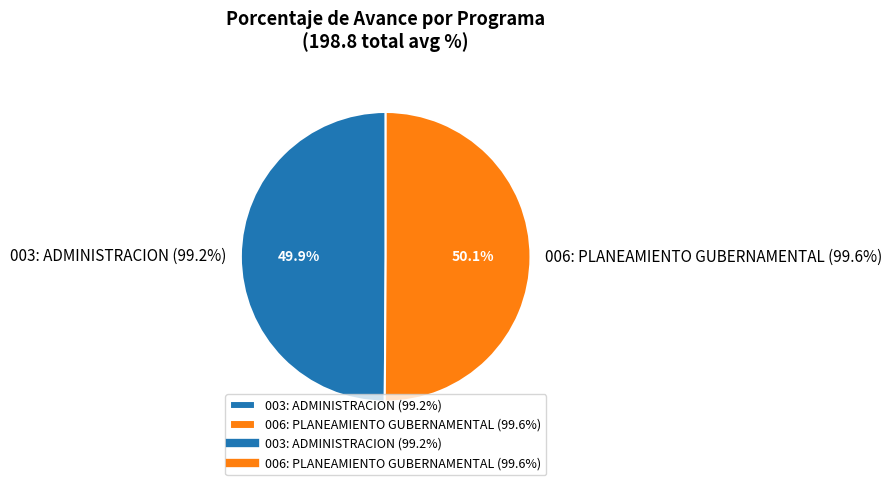

Does any single category account for the majority?

Yes